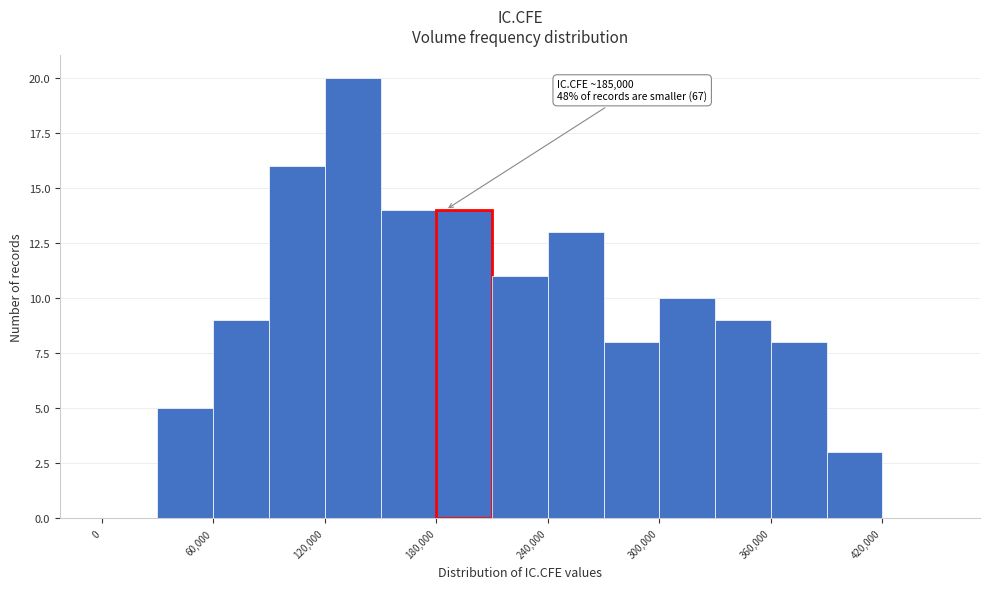

Around what value on the x-axis is the tallest bar? Give the approximate position of its centre, as read against the axis.

140000